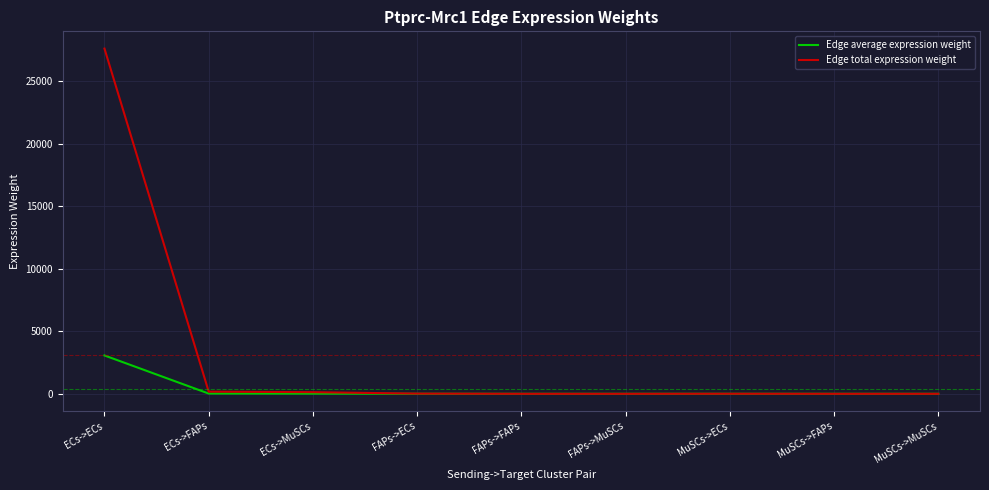

What is the approximate value of Edge average expression weight at ECs->ECs?

3069.7